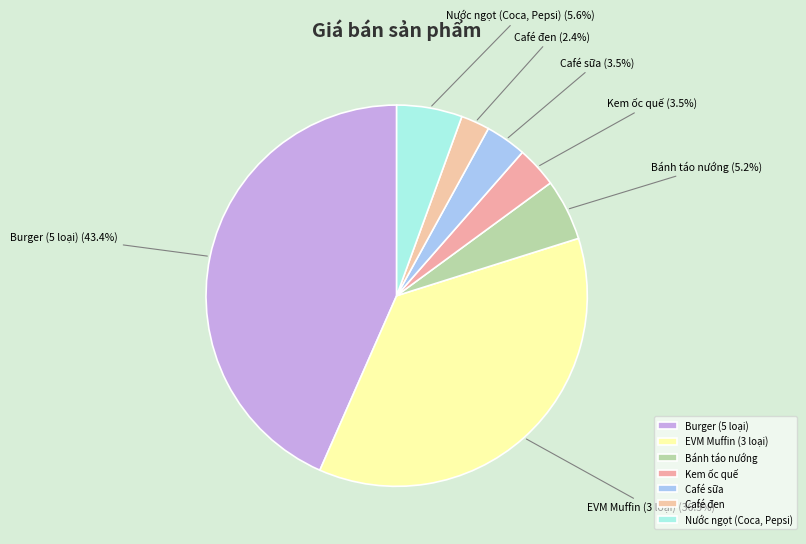

Between Café đen and EVM Muffin (3 loại), which is larger?

EVM Muffin (3 loại)